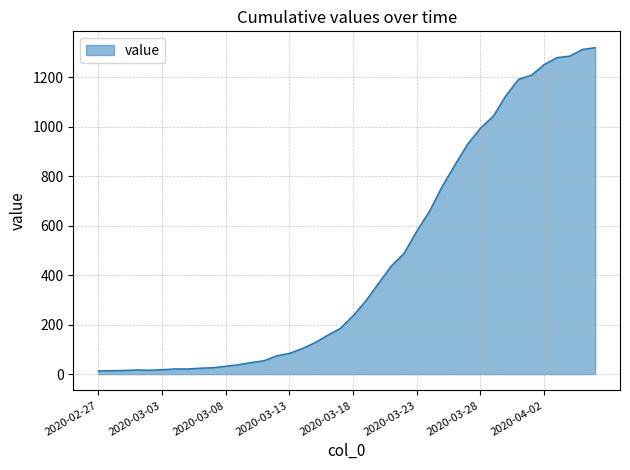

What is the maximum value shown in the chart?

1319